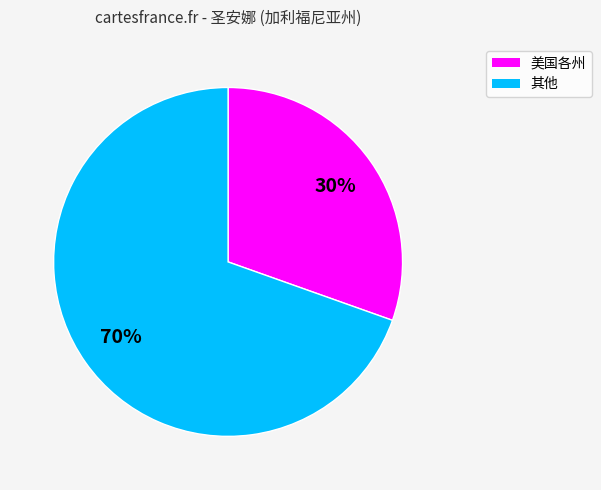

How many slices are in this pie chart?

2